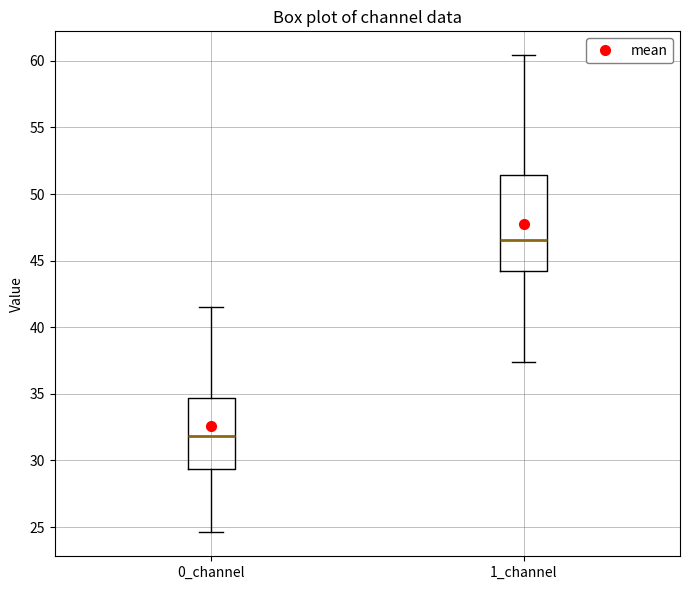

Which box is the tallest, from its lower edge to its upper edge?

1_channel